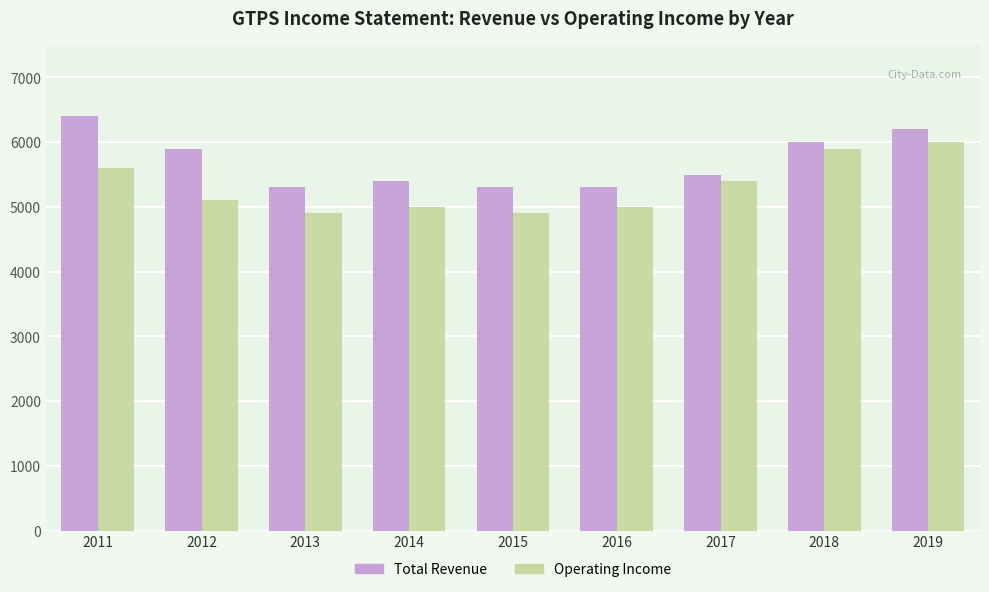

List the series in order of their peak value, lowest first.

Operating Income, Total Revenue